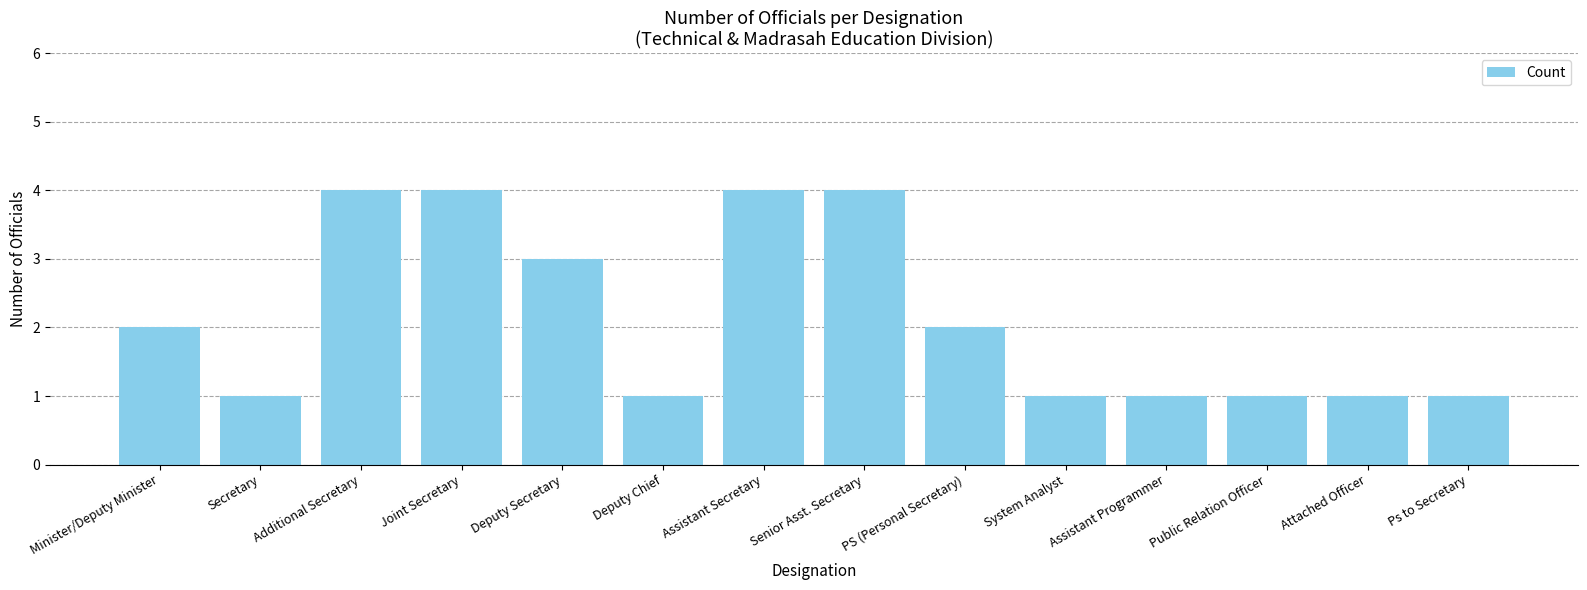

Reading right to left, transcribe all the data shown in this chart.

1	1	1	1	1	2	4	4	1	3	4	4	1	2